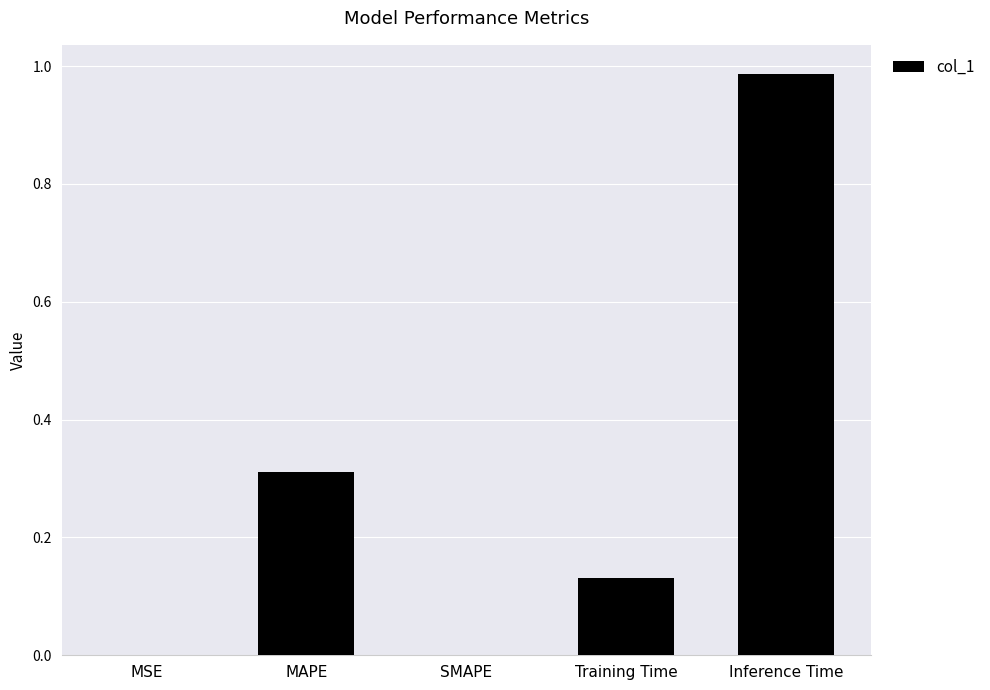

The value at SMAPE is 0.0. True or false?

True